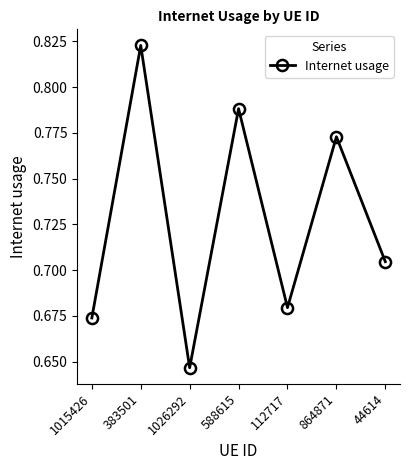

Where is the data nearest to the value 0?

1026292